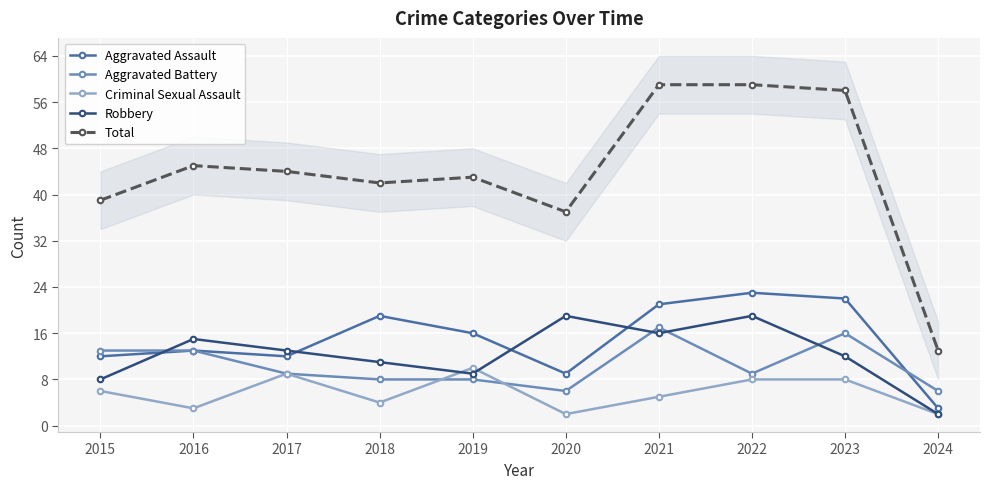

The Aggravated Battery series shows 22 at 2016. True or false?

False